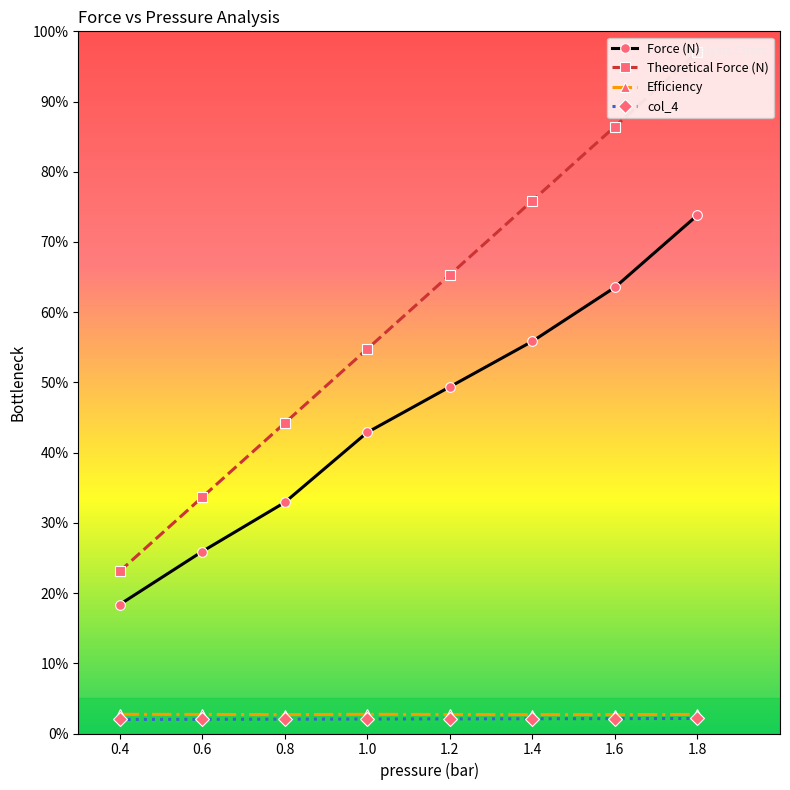

True or false: Theoretical Force (N) and col_4 intersect in this chart.

False